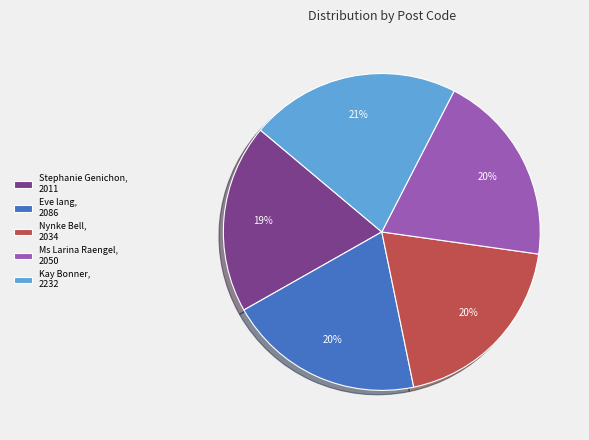

To the nearest percent, what is the difference between the largest and smallest slice percentages?

2%